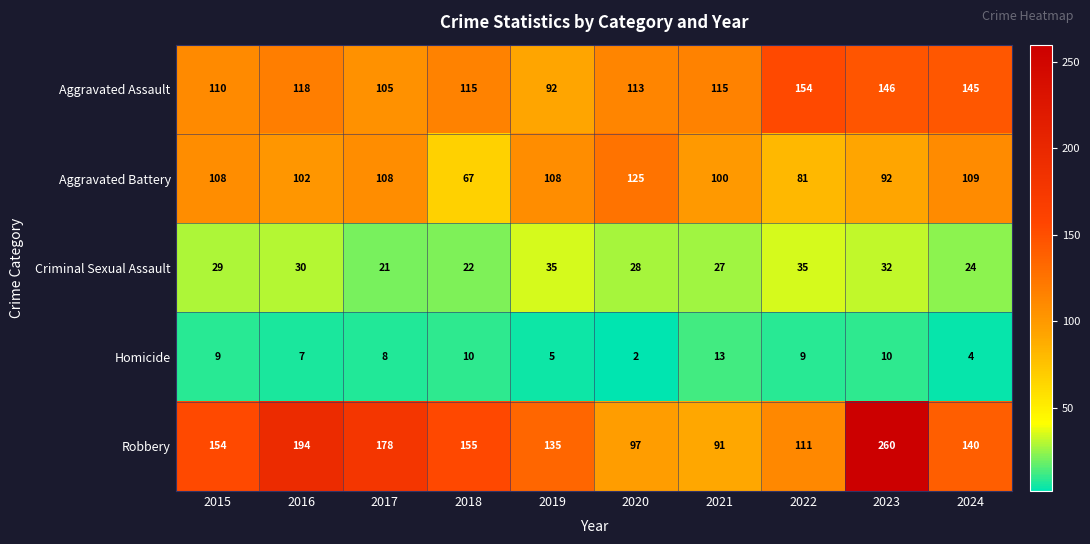

At 2017, list the series in order from largest to smallest.

Robbery, Aggravated Battery, Aggravated Assault, Criminal Sexual Assault, Homicide